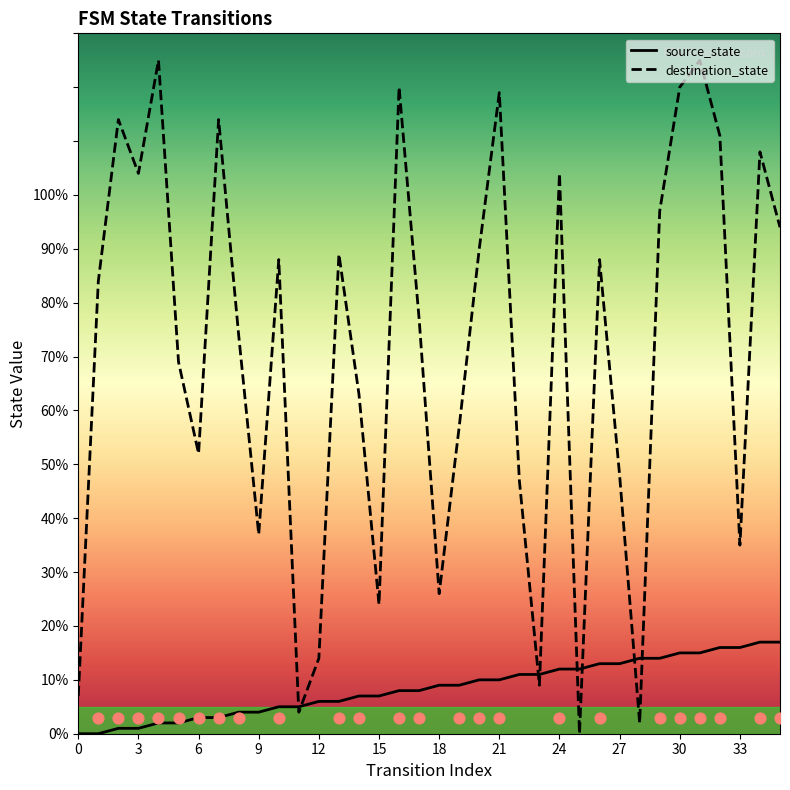

What is the total value across all series at 28?

16